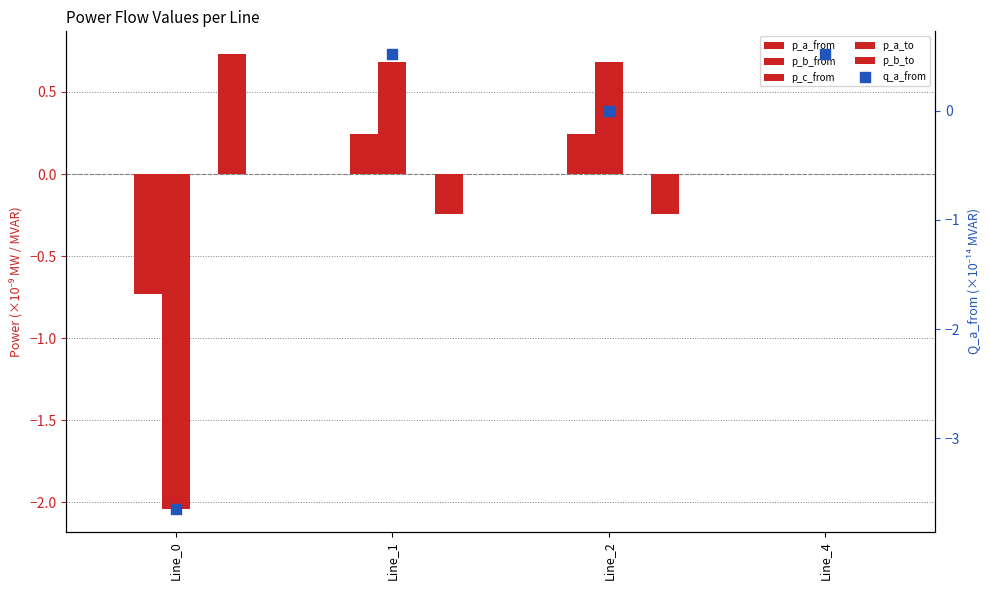

Which series contains the highest Y value?

pf_p_b_to_mw